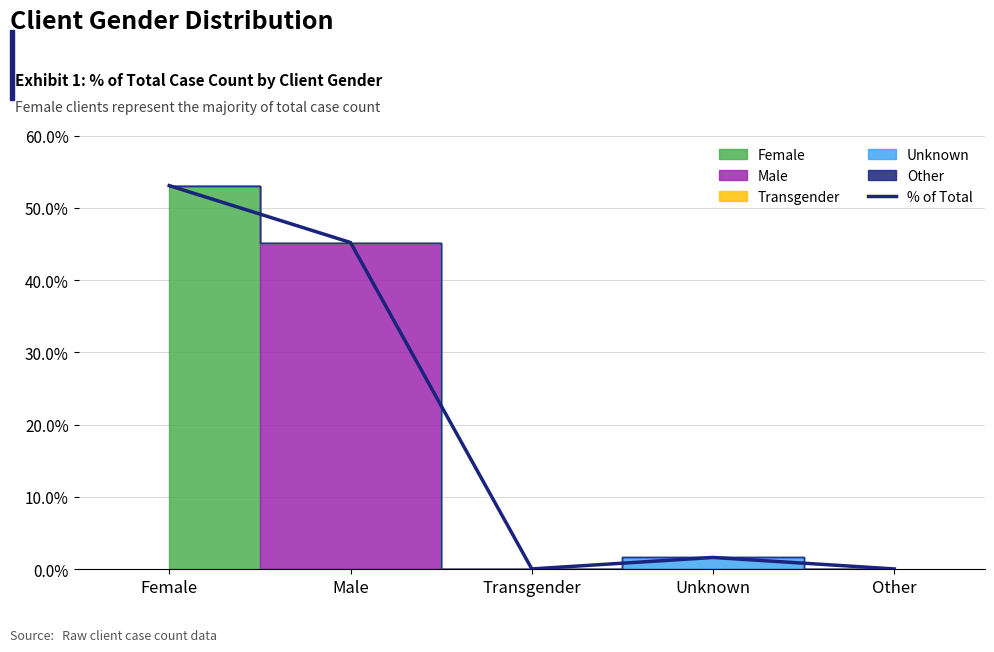

At which category does the data reach its first local peak?

Unknown